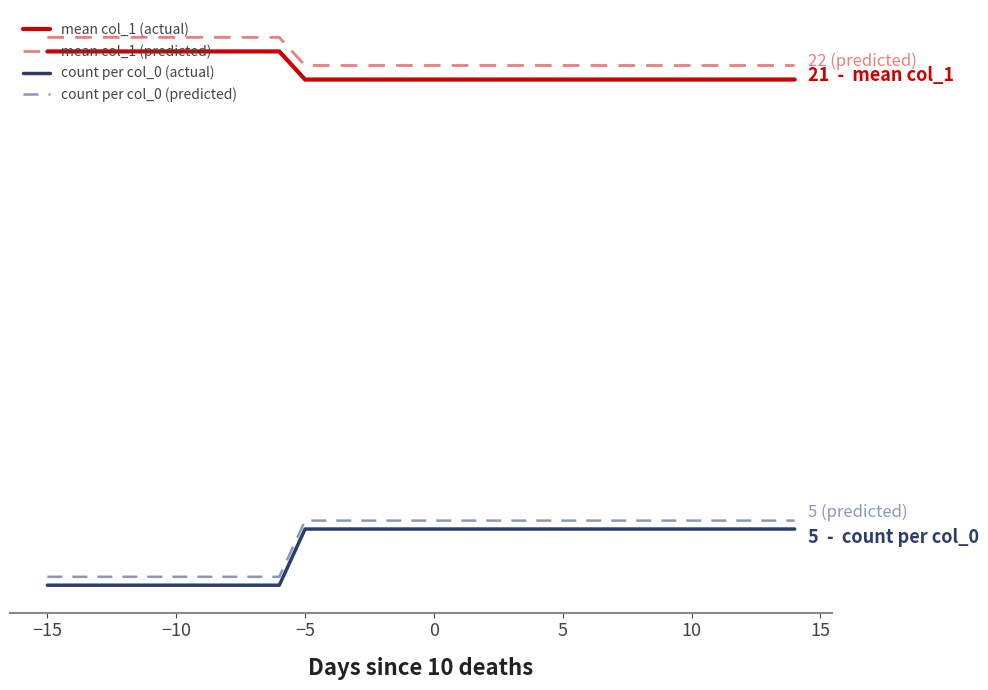

What are all the series names shown in the legend?

mean col_1 (actual), mean col_1 (predicted), count per col_0 (actual), count per col_0 (predicted)